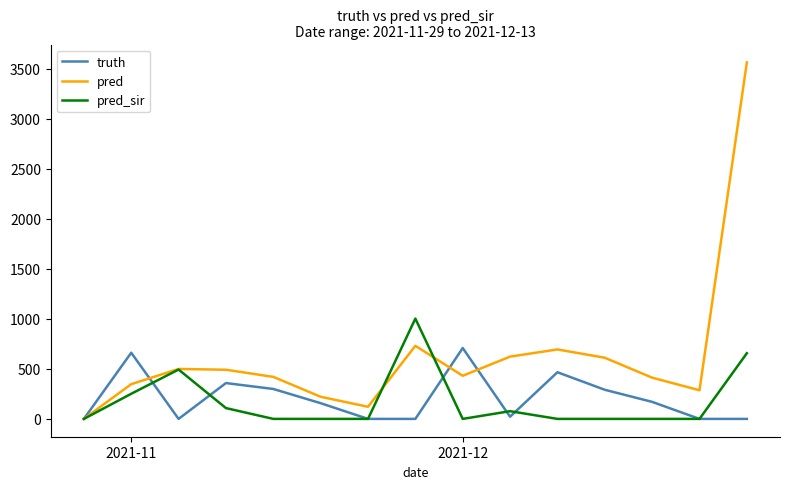

Which series has the largest total across all categories?

pred